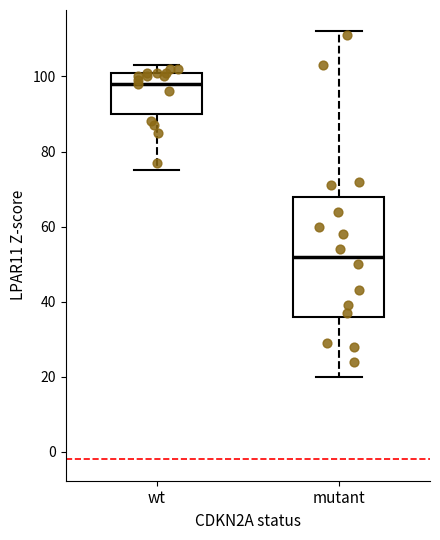

Where does the lower whisker of the box for wt end on the y-axis? The values are not printed on the chart, so give them approximately, as read against the axis.

76